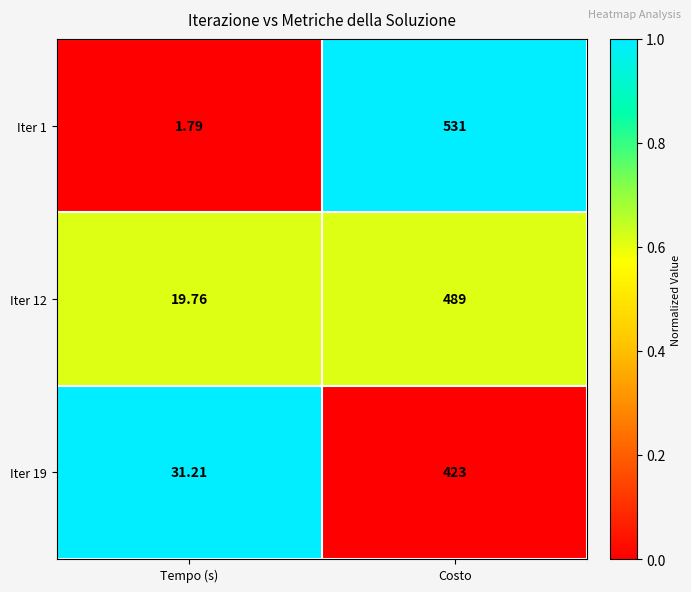

List the labels in order of Iter 1 value, largest first.

Costo, Tempo (s)